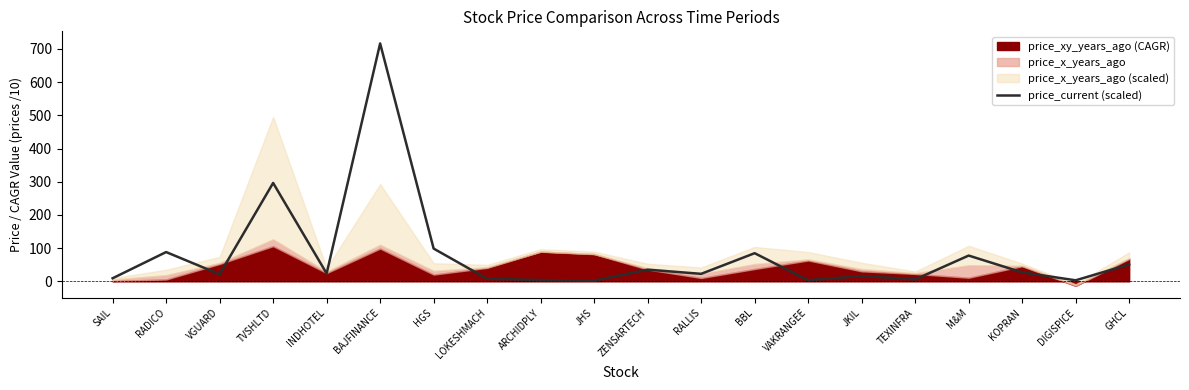

What is the greatest value displayed?

716.7